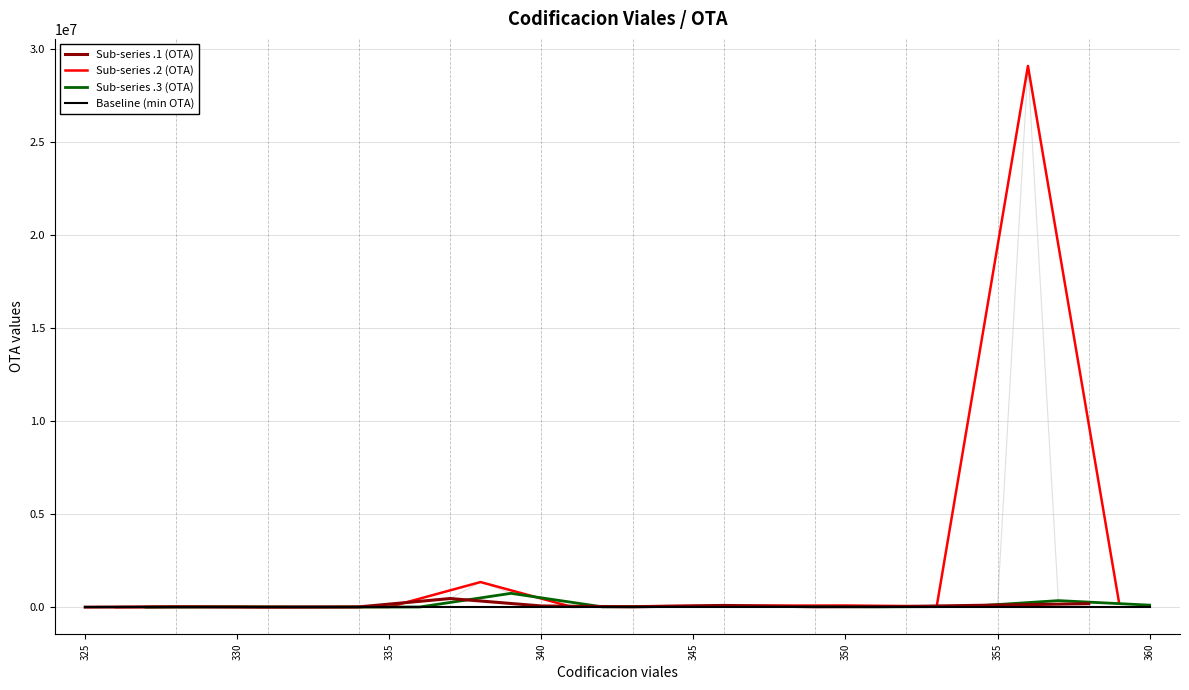

What is the value of the 23rd point from the left?

81200